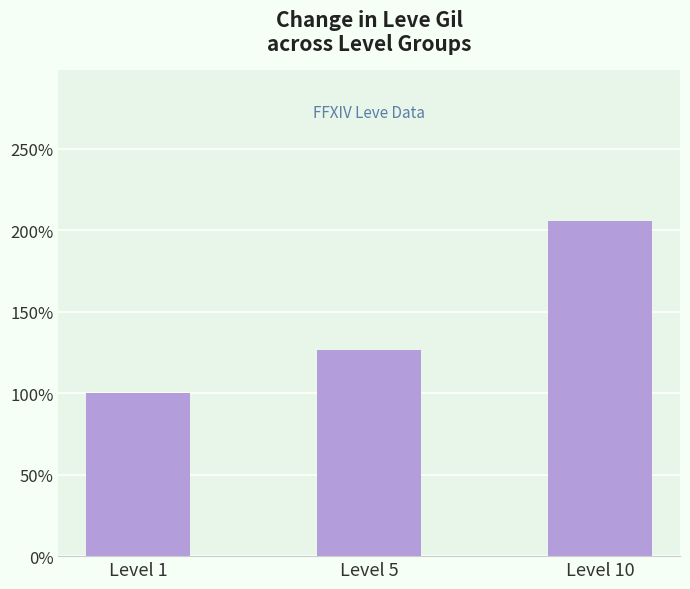

List the labels in order of value, smallest first.

Level 1, Level 5, Level 10